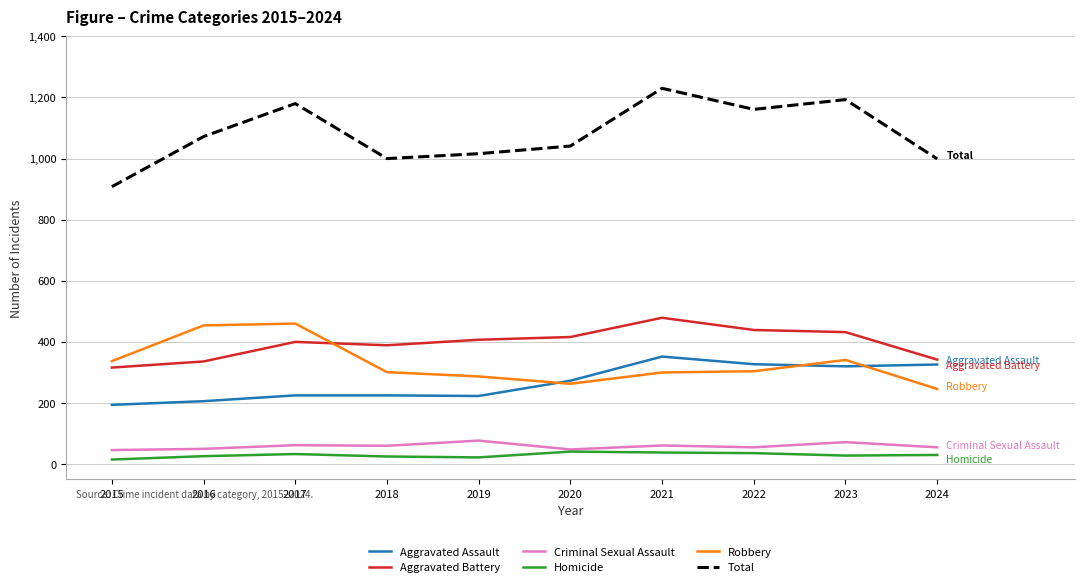

At which category is the sum across all series the highest?

2021